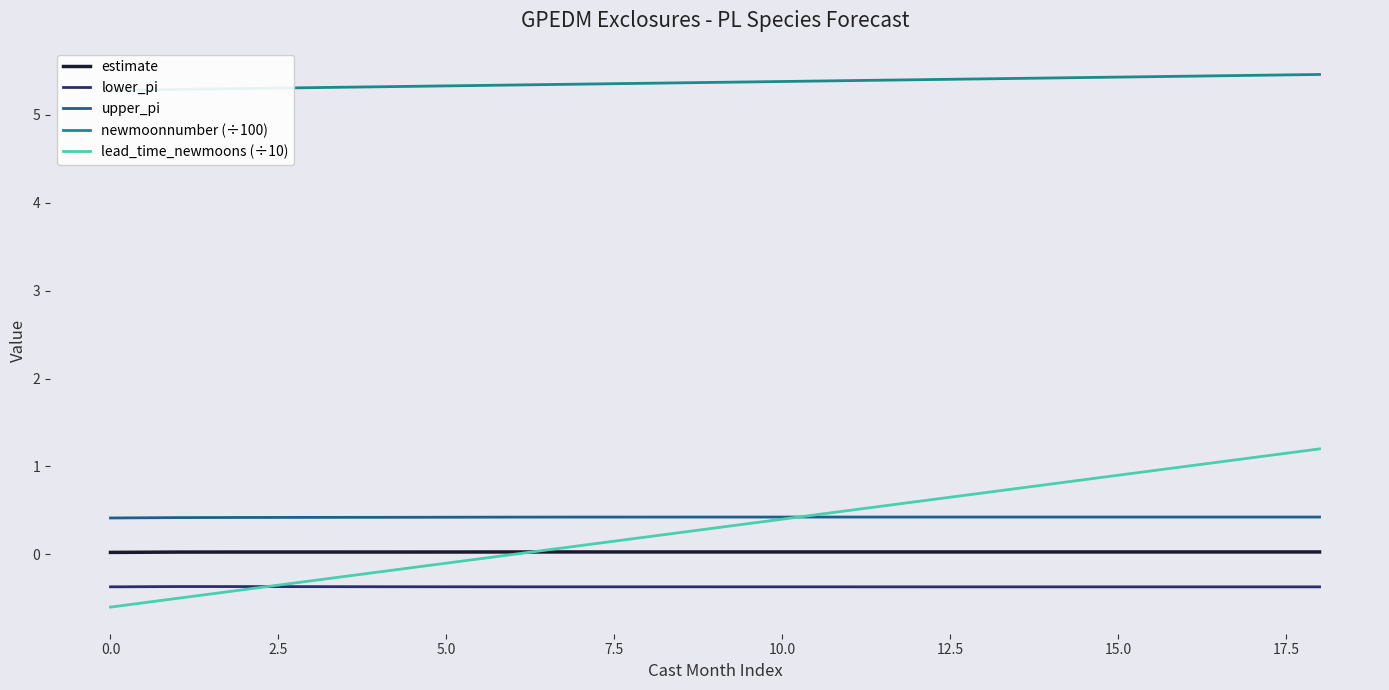

What is the label of the 19th point from the left?

18